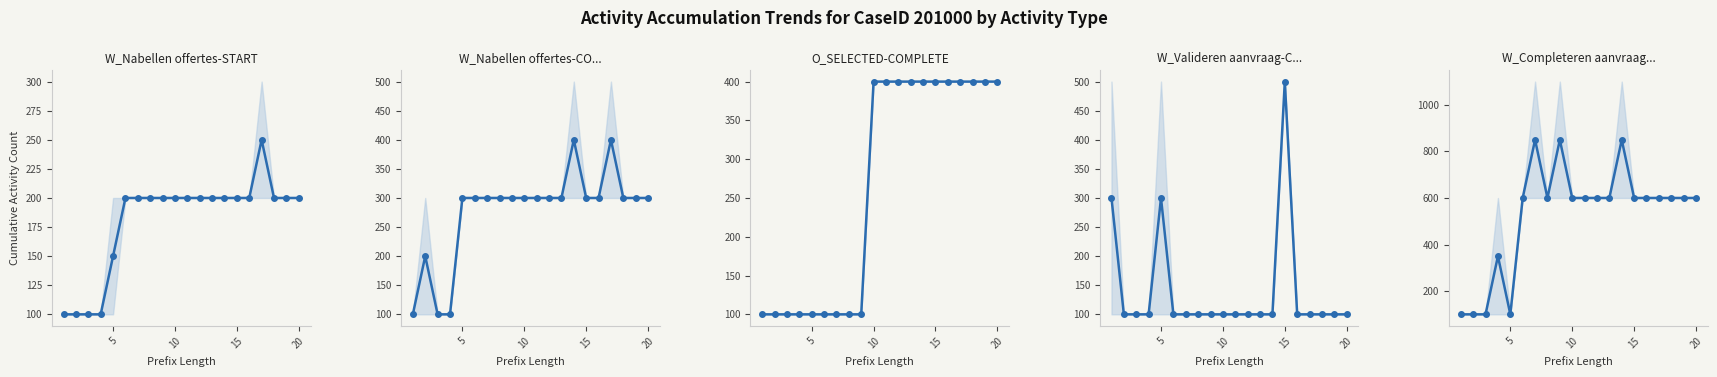

True or false: W_Nabellen offertes-START has more than 1 interior local peaks.

False